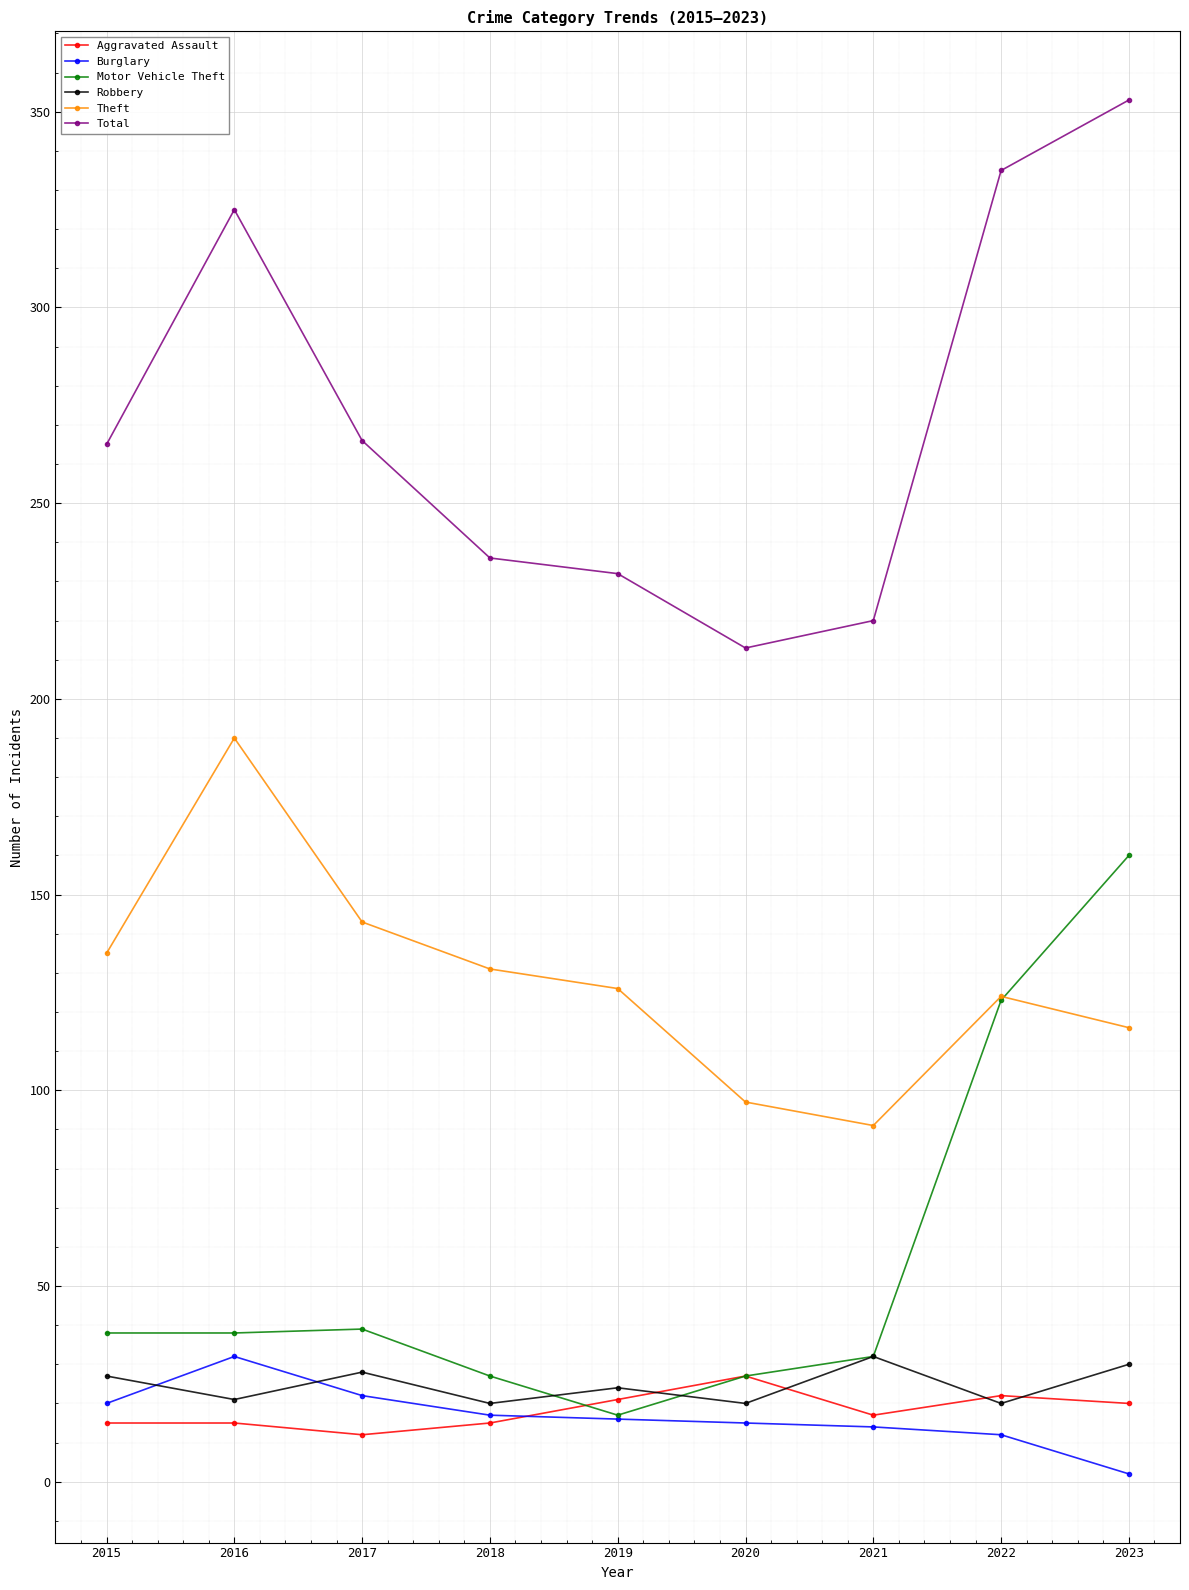

Is the value of Robbery at 2023 greater than the value of Burglary at 2019?

Yes